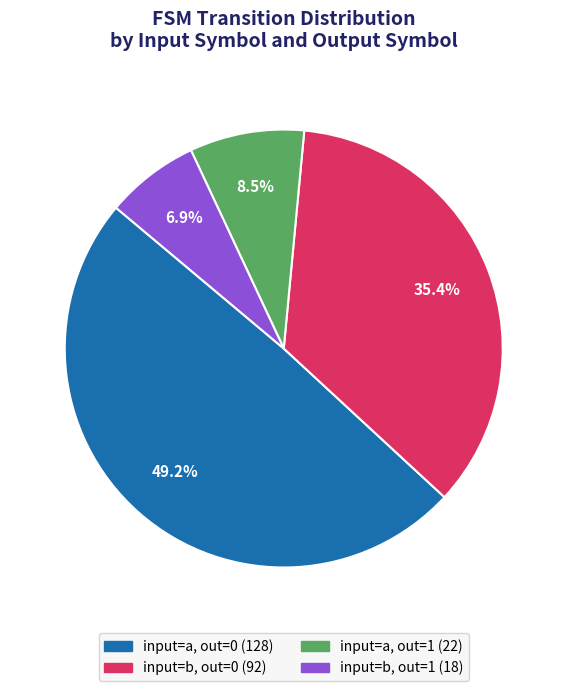

To the nearest percent, what is the average slice percentage?

25%